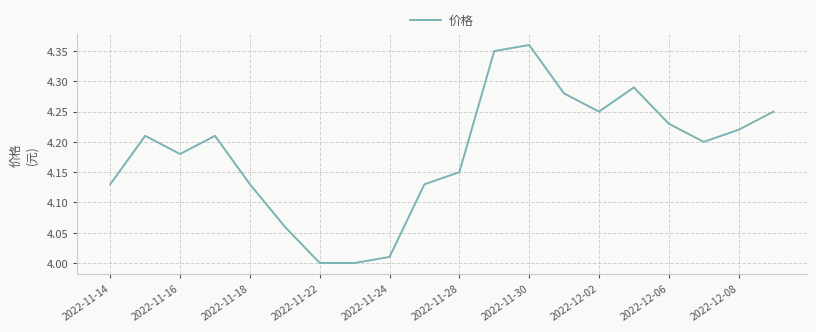

What is the difference between the maximum and minimum values?

0.4